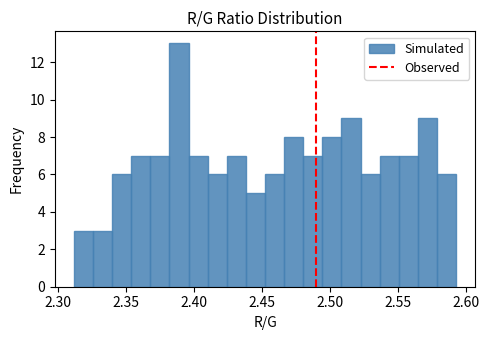

Around what value on the x-axis is the tallest bar? Give the approximate position of its centre, as read against the axis.

2.390